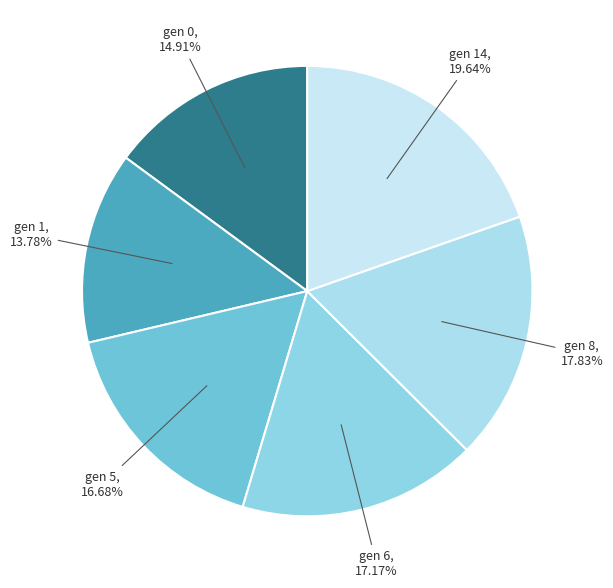

Which has a higher value, gen 5 or gen 8?

gen 8